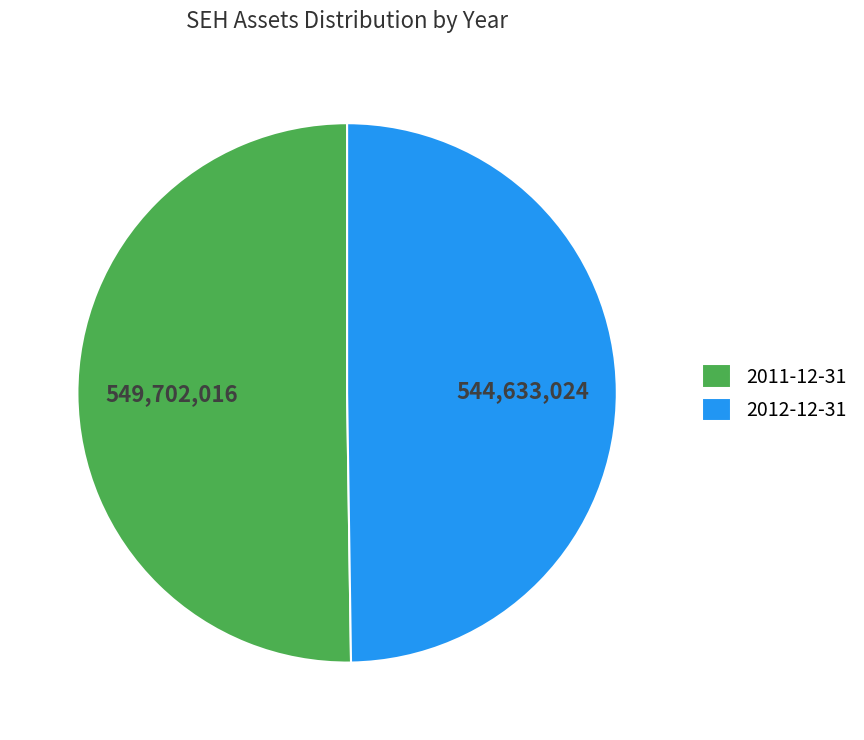

Is the sum of 2011-12-31 and 2012-12-31 greater than half?

Yes